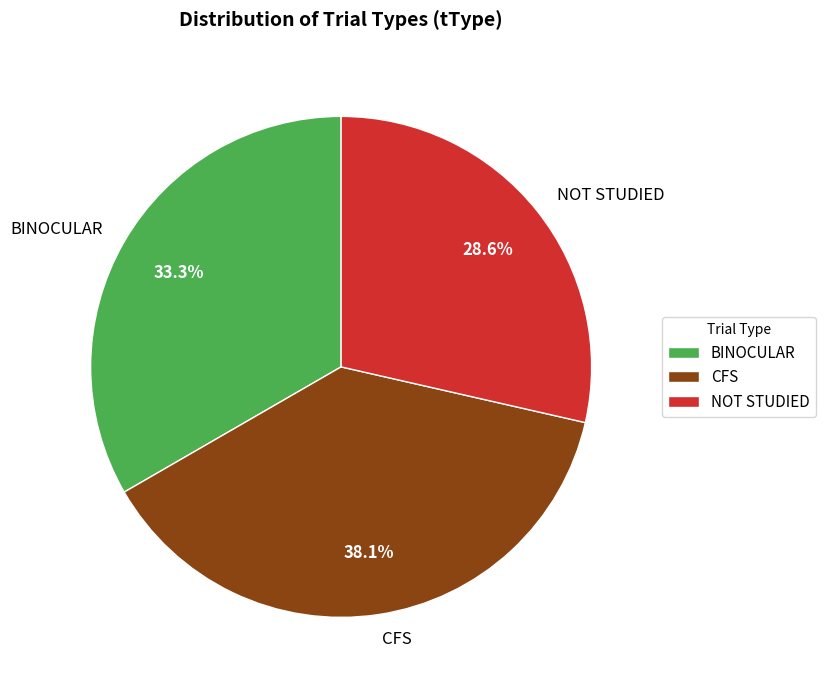

What is the total percentage of BINOCULAR and NOT STUDIED?

61.9%